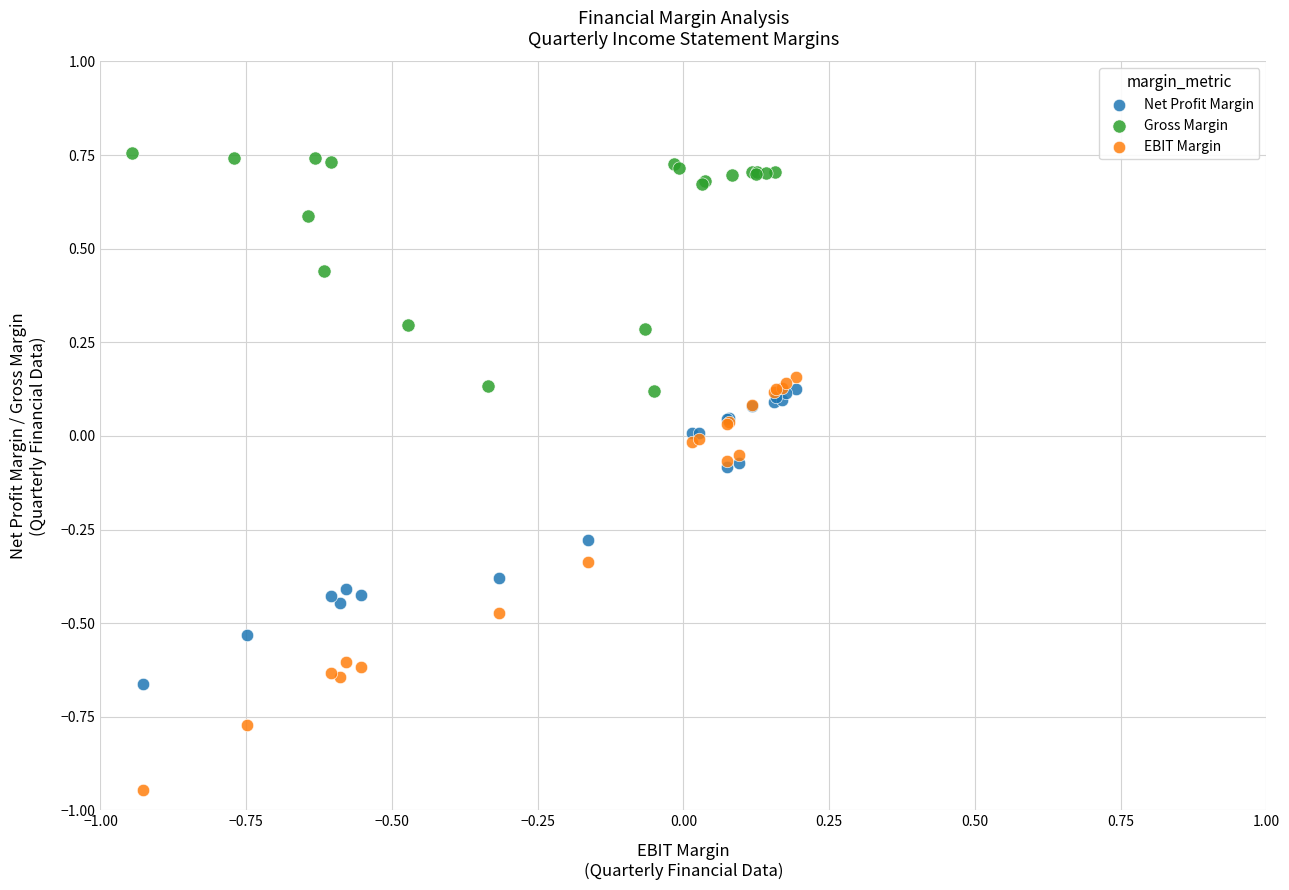

Which series reaches the maximum Y coordinate?

Gross Margin